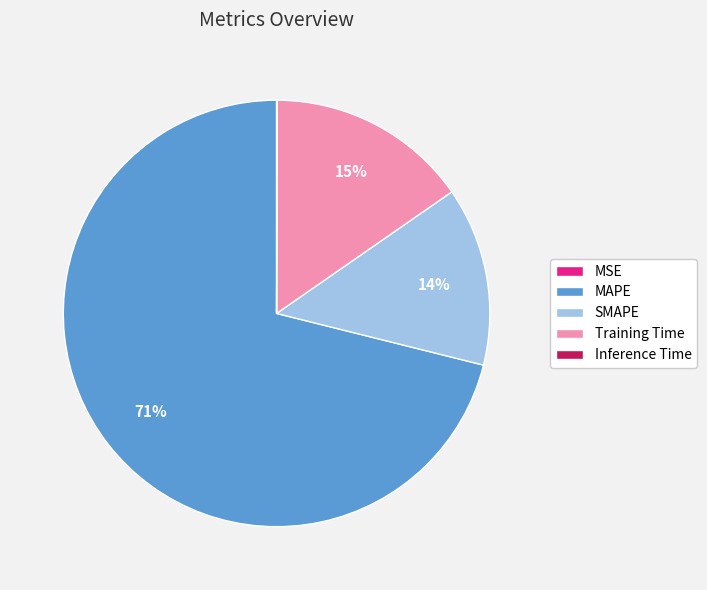

Which category has the biggest portion of the pie?

MAPE